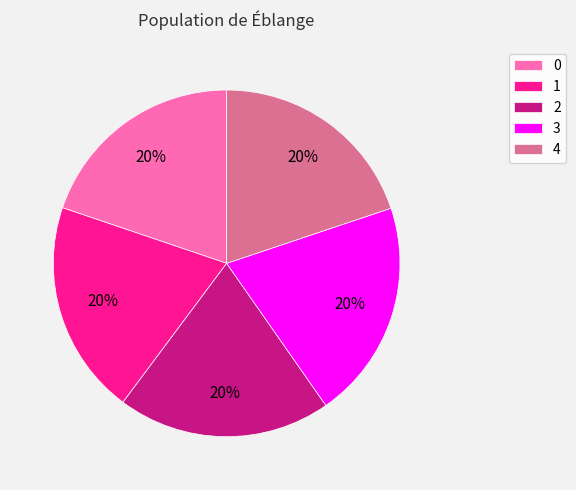

Does 0 account for over 50% of the chart?

No